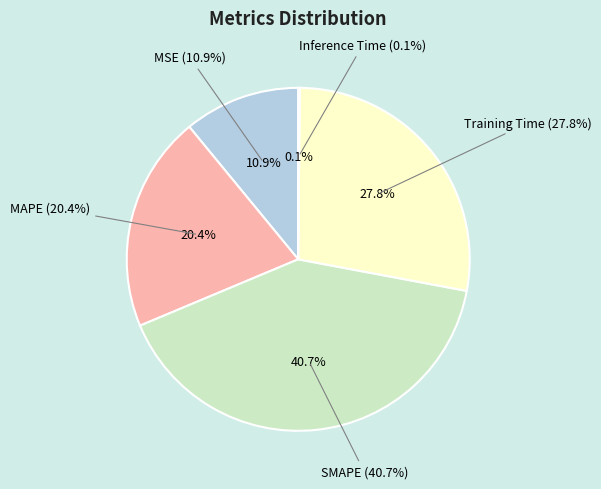

How many slices are in this pie chart?

5